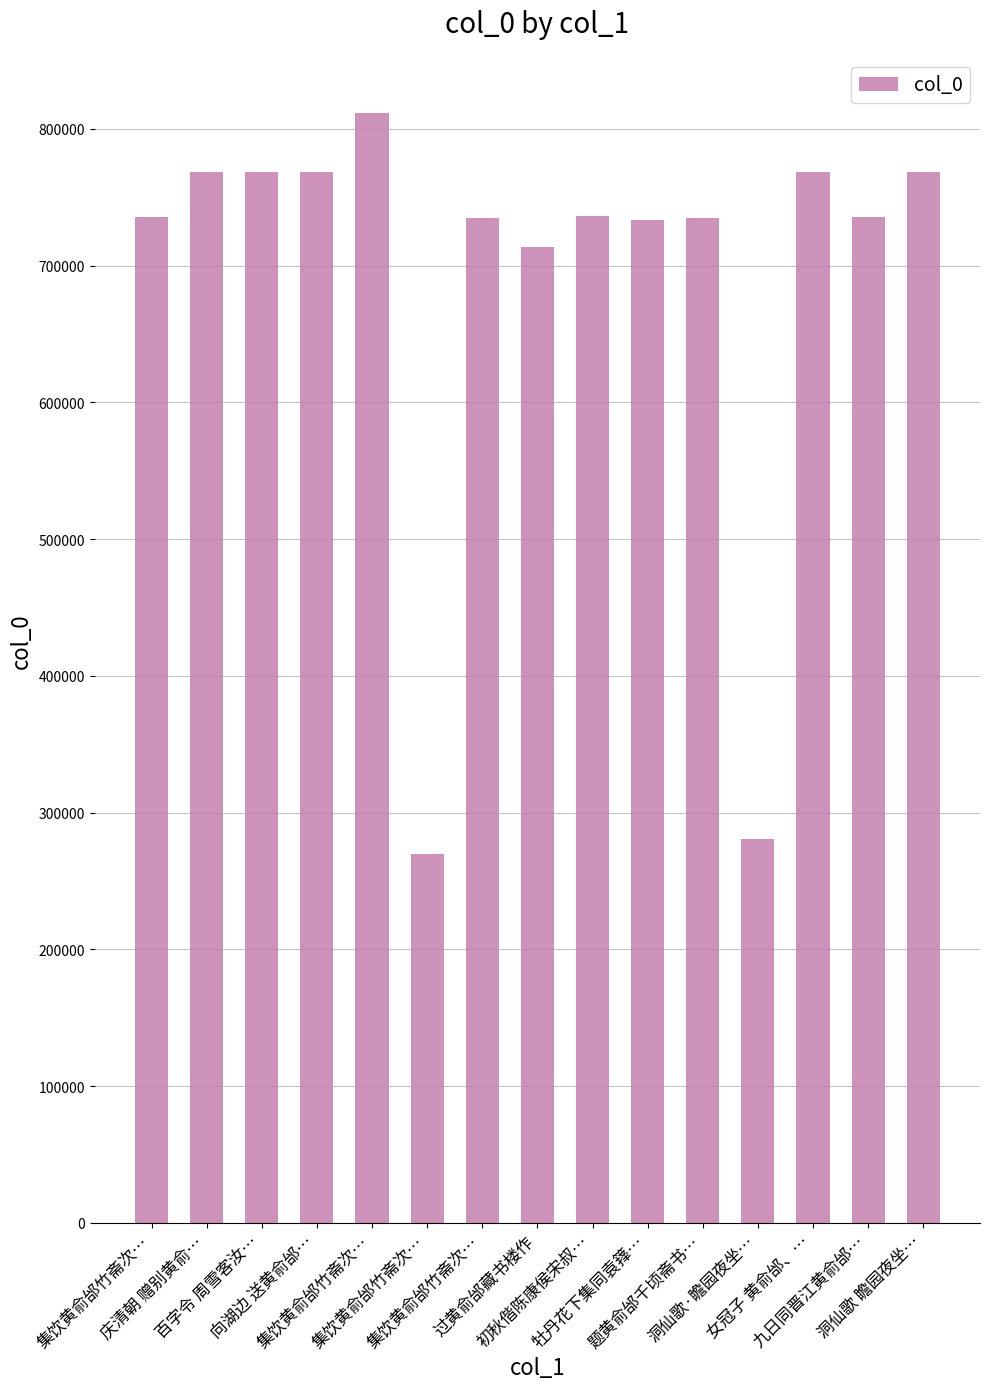

Does the chart contain any negative values?

No